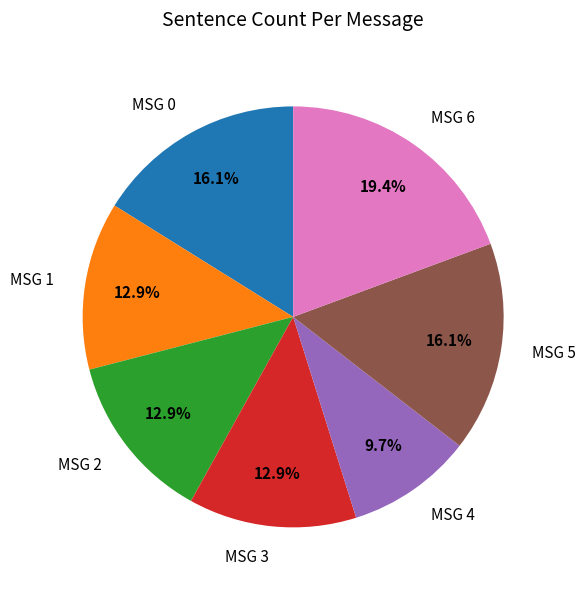

Approximately how many times larger is the value at MSG 6 compared to MSG 3?

1.5